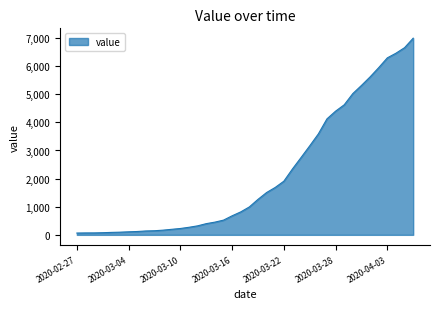

What is the greatest value displayed?

6995